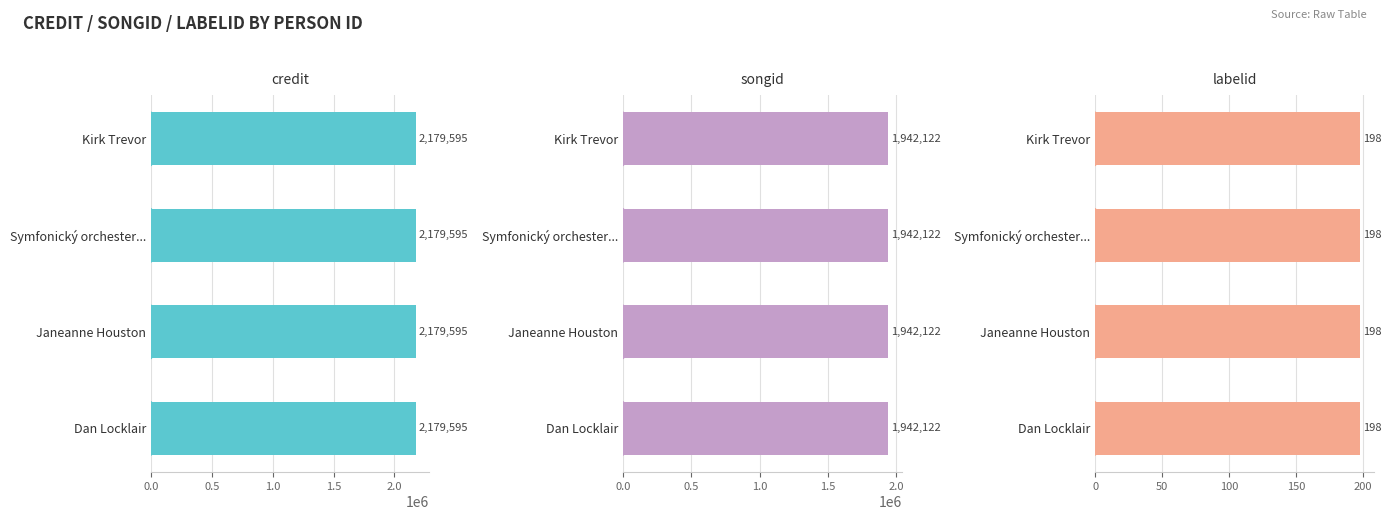

How many distinct data groups are displayed?

3